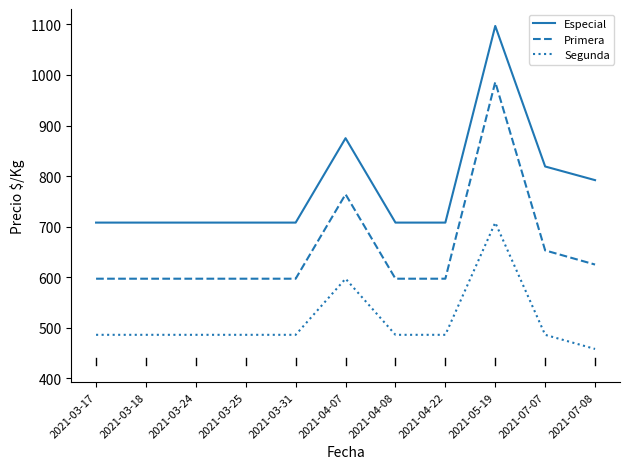

List the series in order of their overall mean, lowest first.

Segunda, Primera, Especial